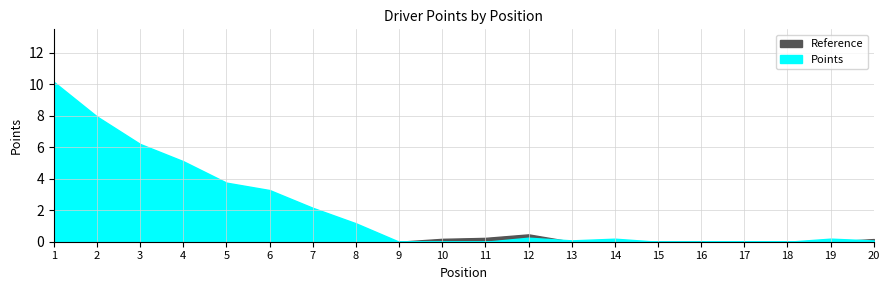

What is the value of the 3rd point from the left?

6